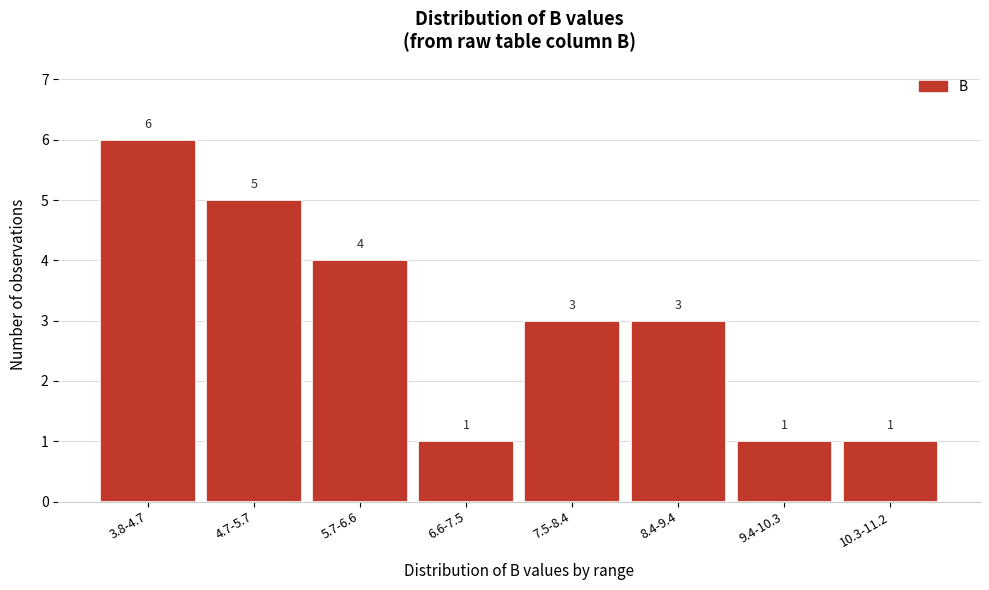

Reading left to right, list all the values displayed in this chart.

6	5	4	1	3	3	1	1